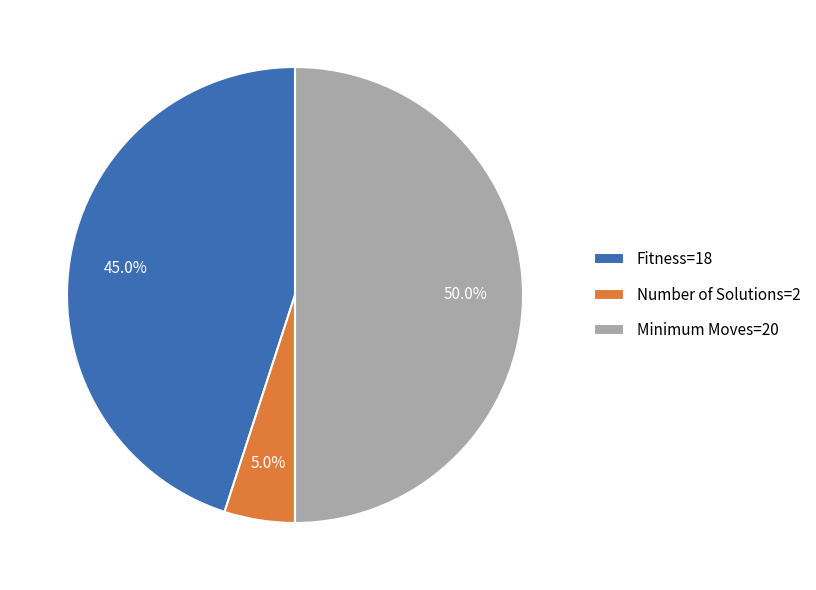

Is it true that Fitness=18 is 45% of the pie?

True